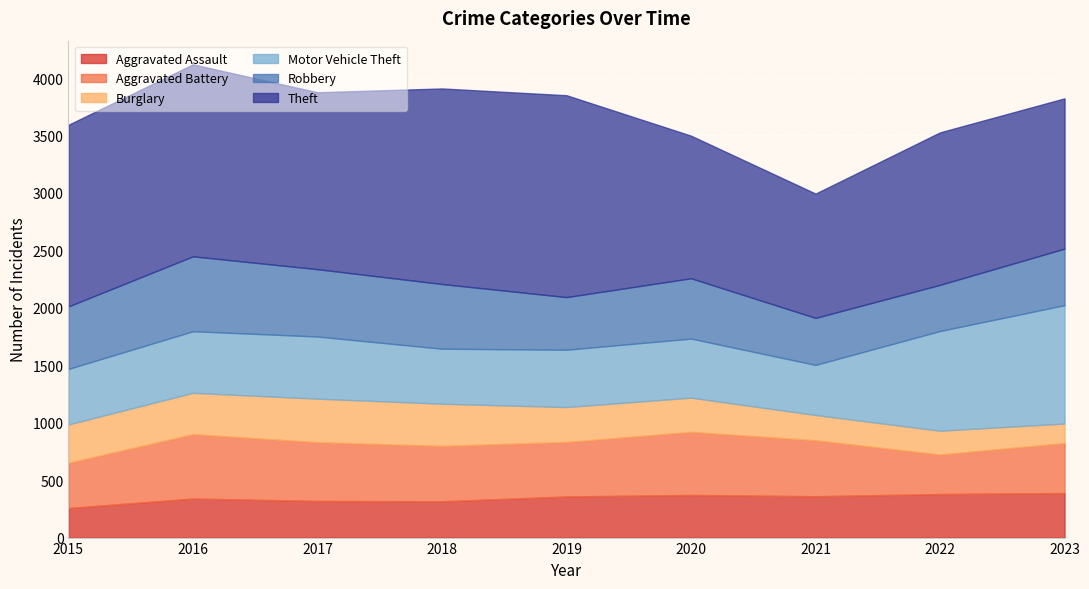

What is the average value of the Aggravated Assault series?

343